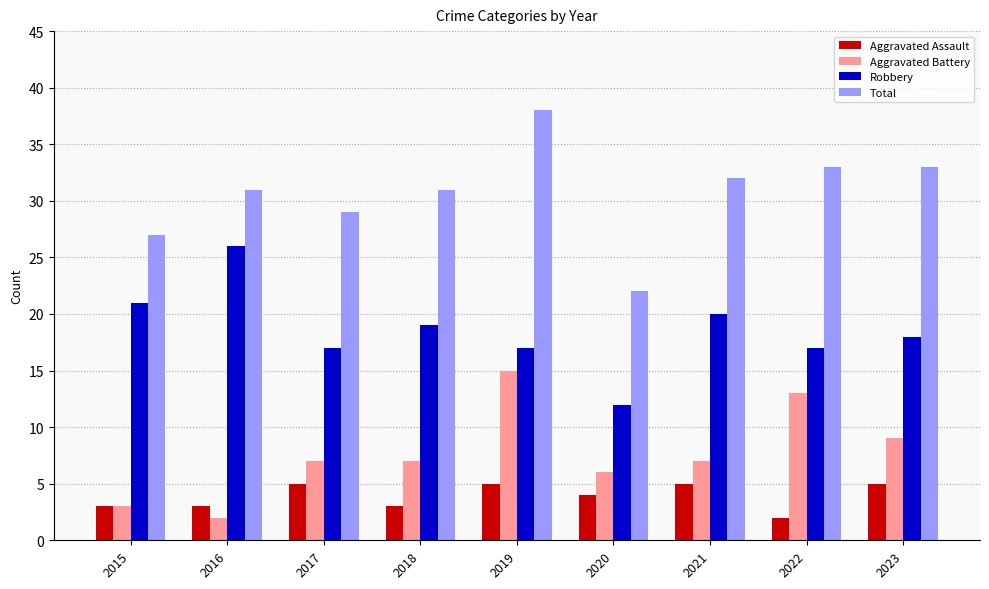

What is the value of the Aggravated Assault bar at the 8th from the left?

2